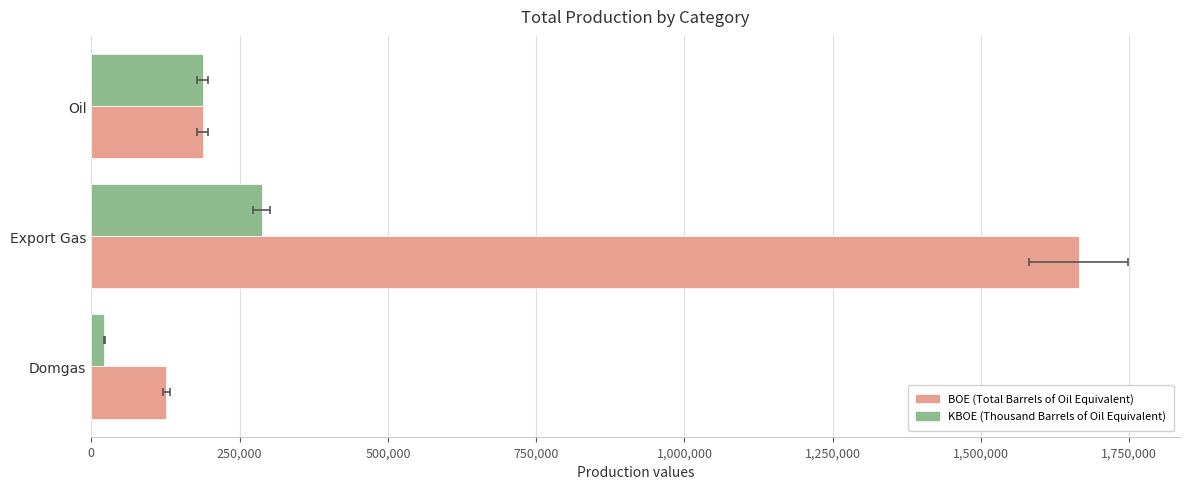

What is the greatest value displayed?

1664888.6